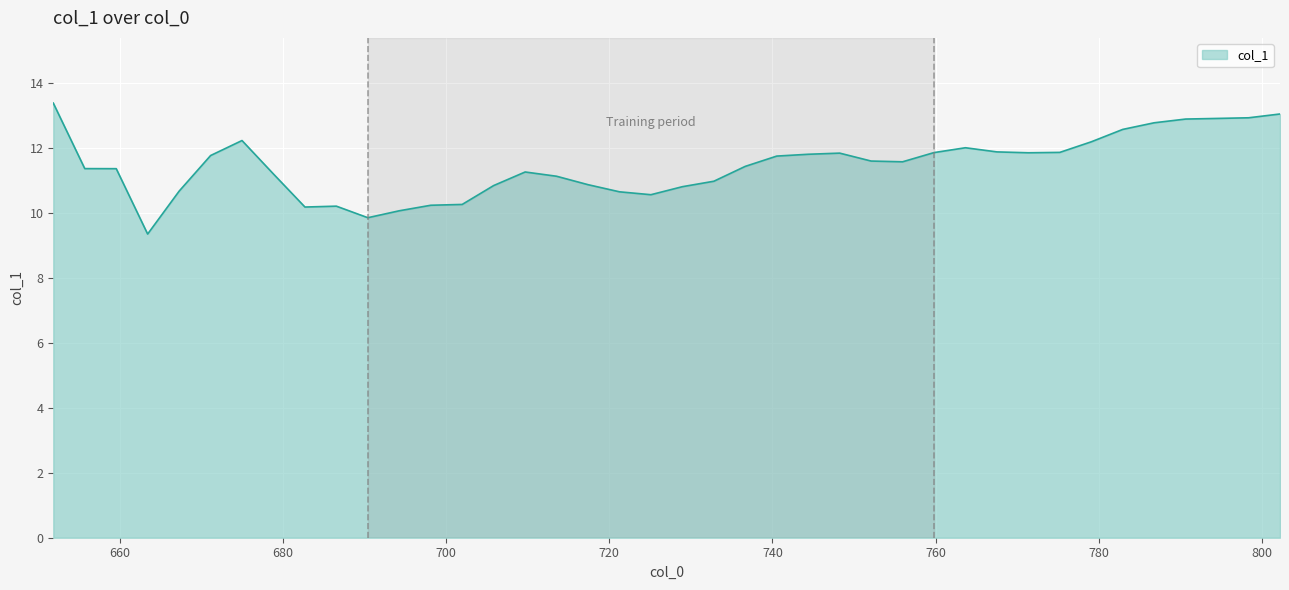

What is the maximum value shown in the chart?

13.4